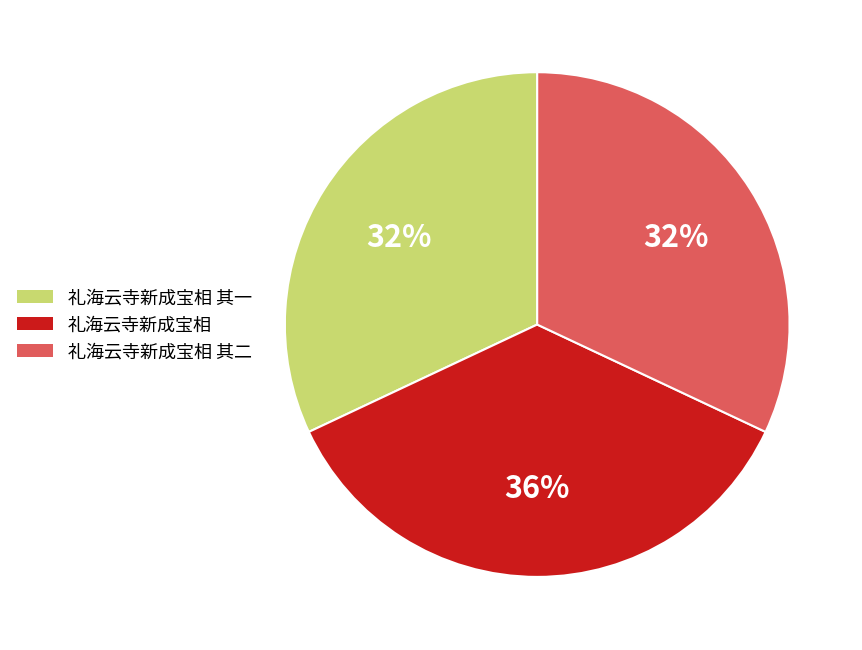

Is there a majority slice in this chart?

No